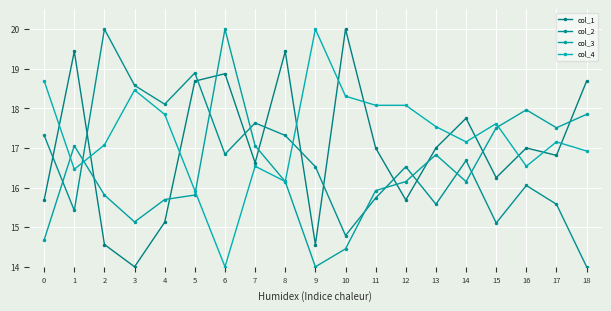

How many data points in col_1 are less than 17?

9